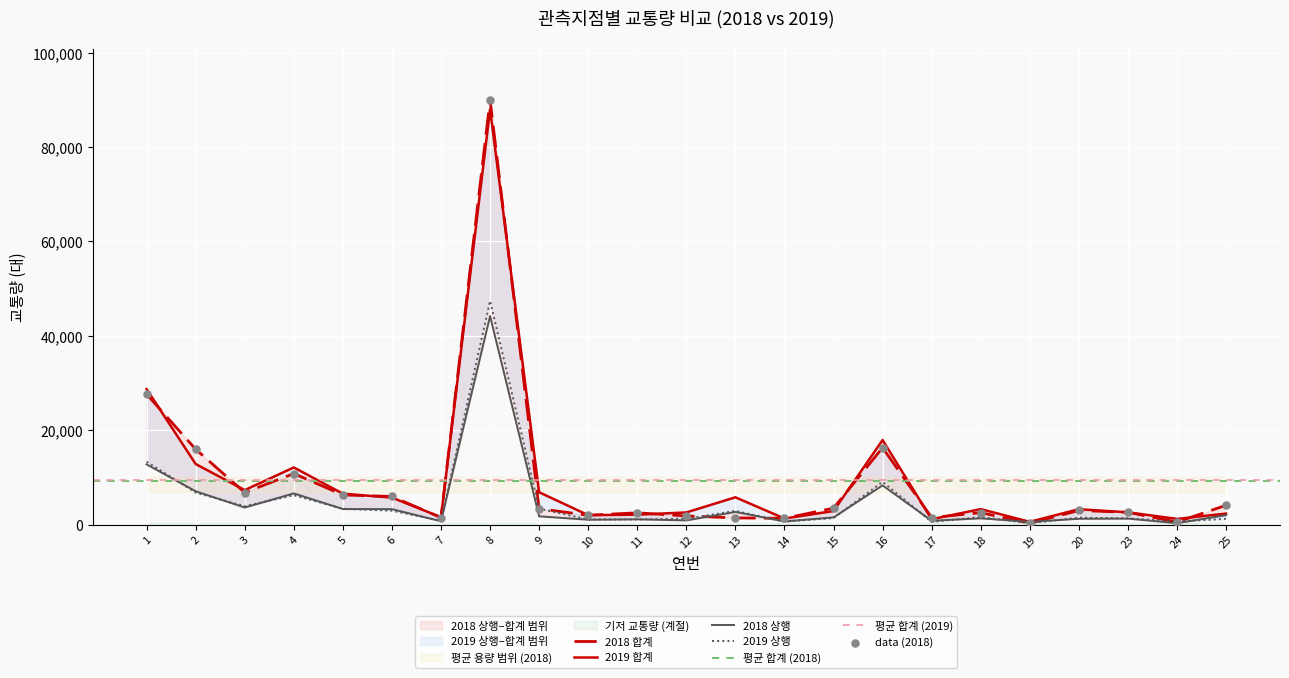

Which series contains the lowest Y value?

2018 하행